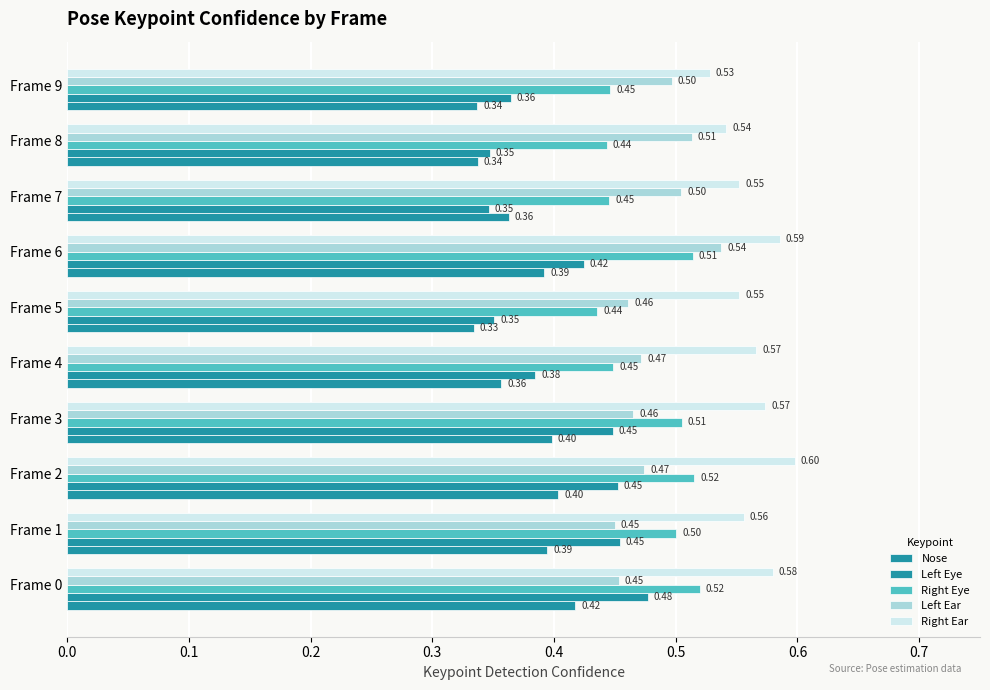

How many data points does each series have?

10